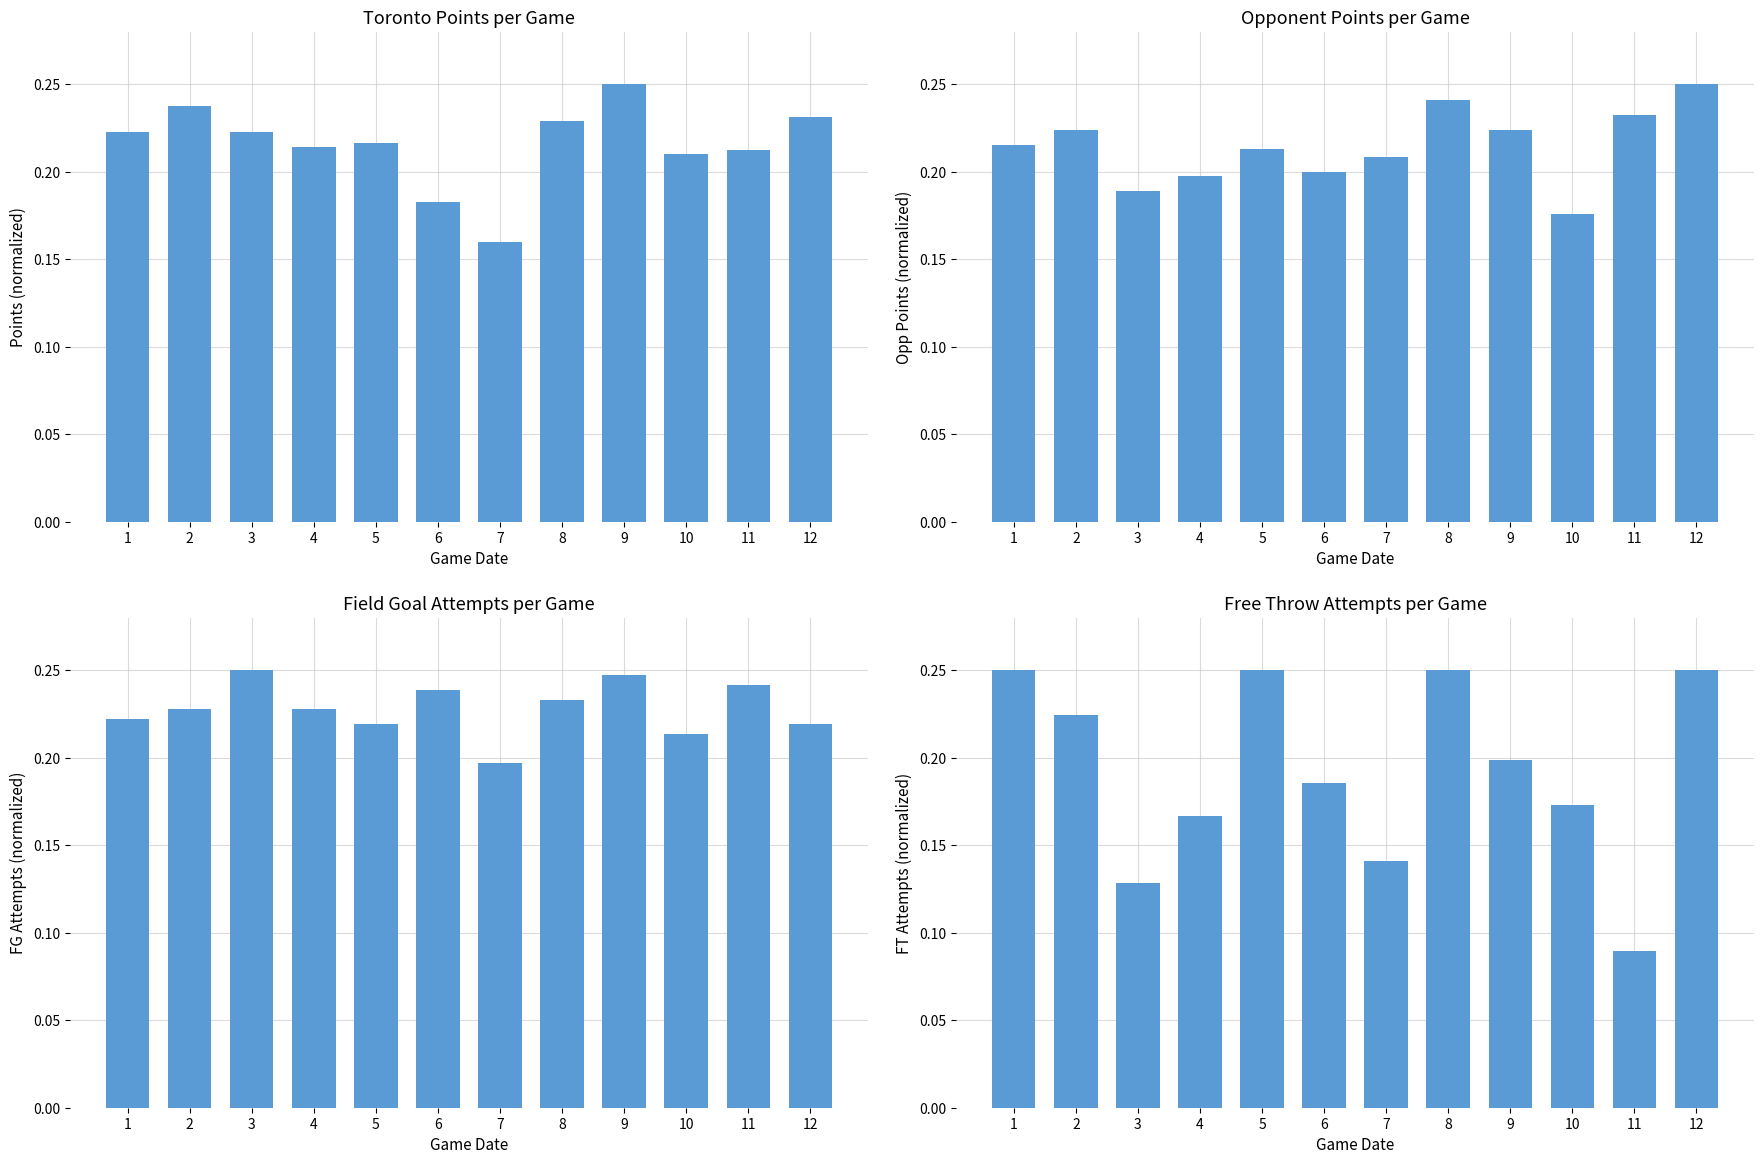

Reading left to right, what are all the values shown in this chart?

points: 1=0.2	2=0.2	3=0.2	4=0.2	5=0.2	6=0.2	7=0.2	8=0.2	9=0.2	10=0.2	11=0.2	12=0.2
opp_points: 1=0.2	2=0.2	3=0.2	4=0.2	5=0.2	6=0.2	7=0.2	8=0.2	9=0.2	10=0.2	11=0.2	12=0.2
att_field_goals: 1=0.2	2=0.2	3=0.2	4=0.2	5=0.2	6=0.2	7=0.2	8=0.2	9=0.2	10=0.2	11=0.2	12=0.2
att_free_throws: 1=0.2	2=0.2	3=0.1	4=0.2	5=0.2	6=0.2	7=0.1	8=0.2	9=0.2	10=0.2	11=0.1	12=0.2